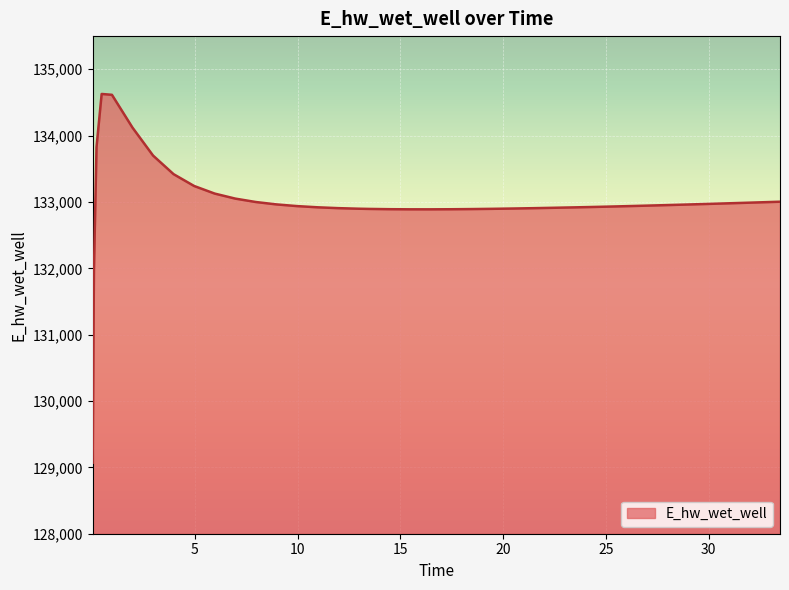

What is the maximum value shown in the chart?

134628.0